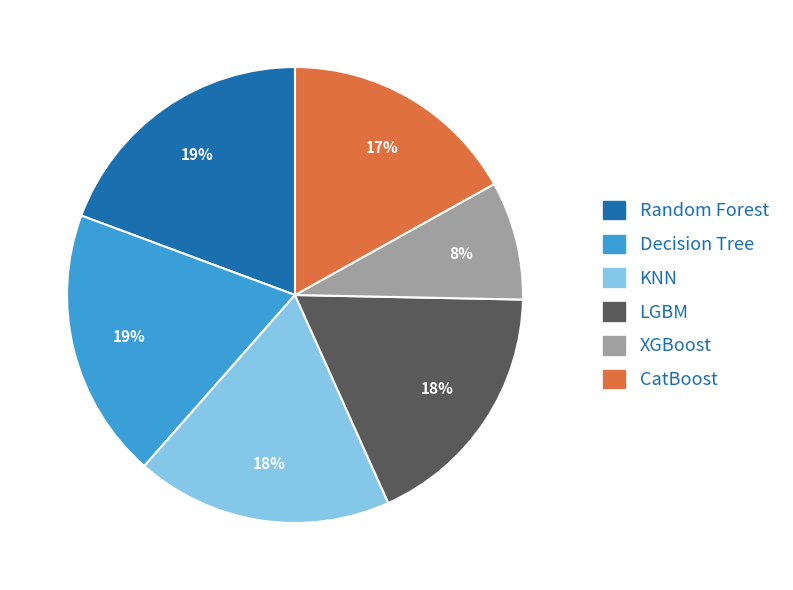

How many slices are in this pie chart?

6